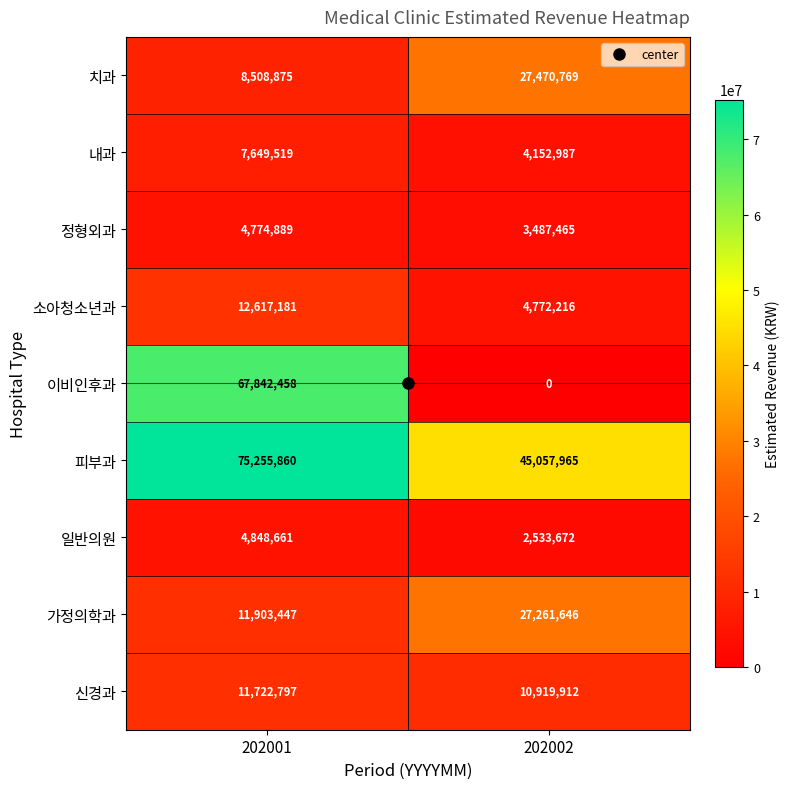

Which series has the largest total across all categories?

피부과